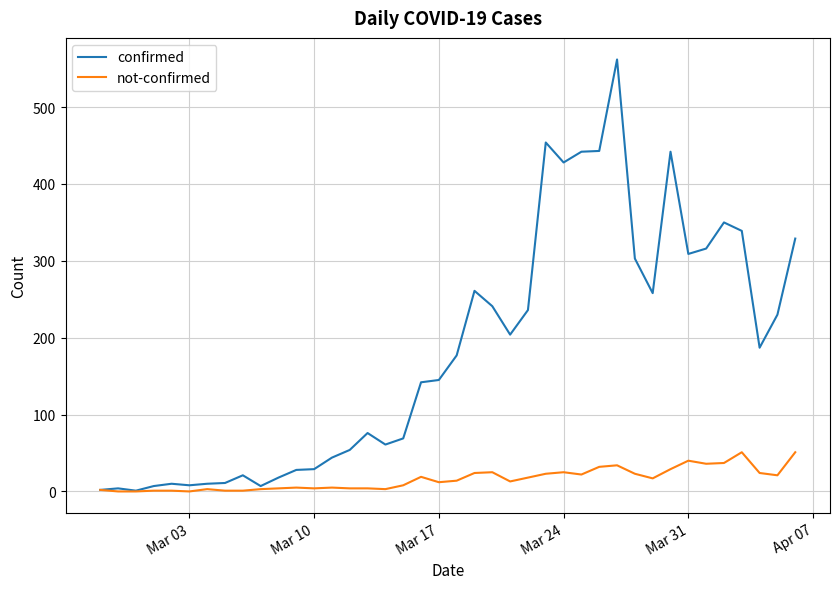

What is the greatest value displayed?

562